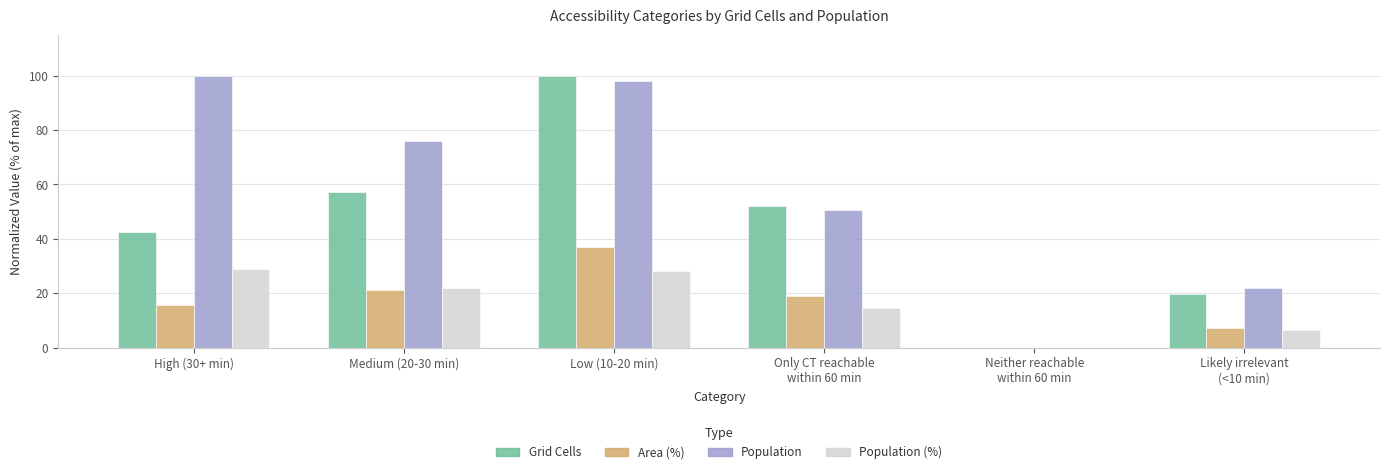

What is the greatest value displayed?

100.0